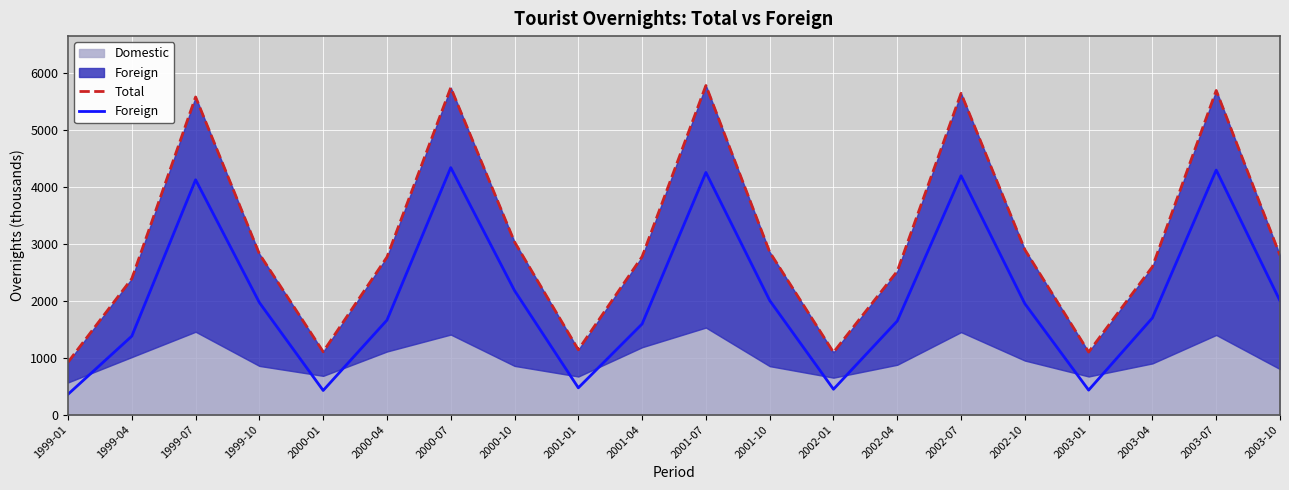

At which category does Foreign reach its first local valley?

2000-01